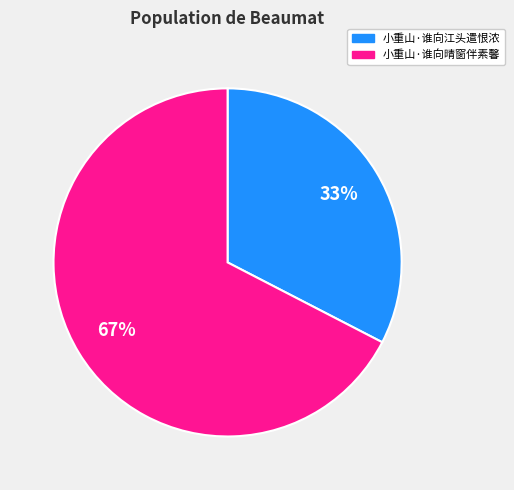

To the nearest percent, what is the combined percentage of 小重山·谁向晴窗伴素馨 and 小重山·谁向江头遣恨浓?

100%